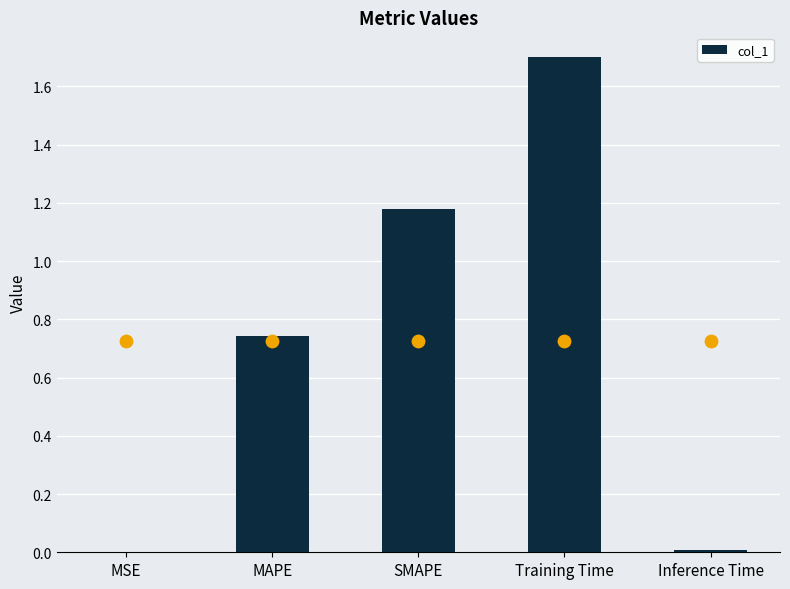

What is the change in value from SMAPE to Inference Time?

-1.2